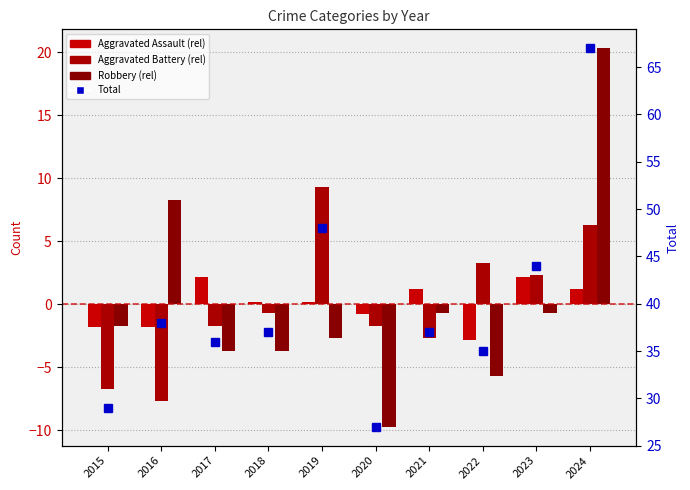

What are all the series names shown in the legend?

Aggravated Assault, Aggravated Battery, Robbery, Total